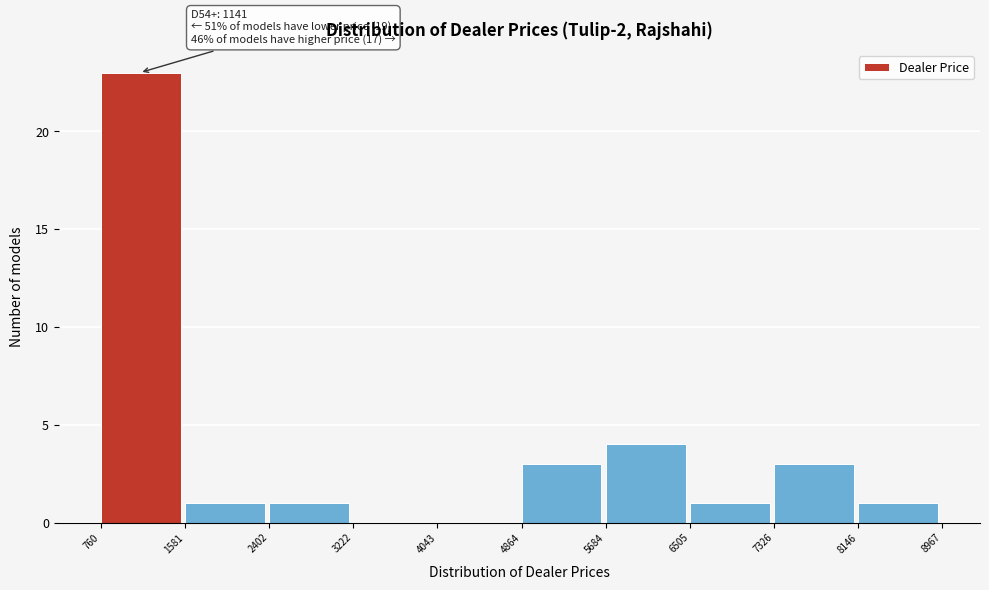

Which range on the x-axis has the tallest bar?

760 to 1581